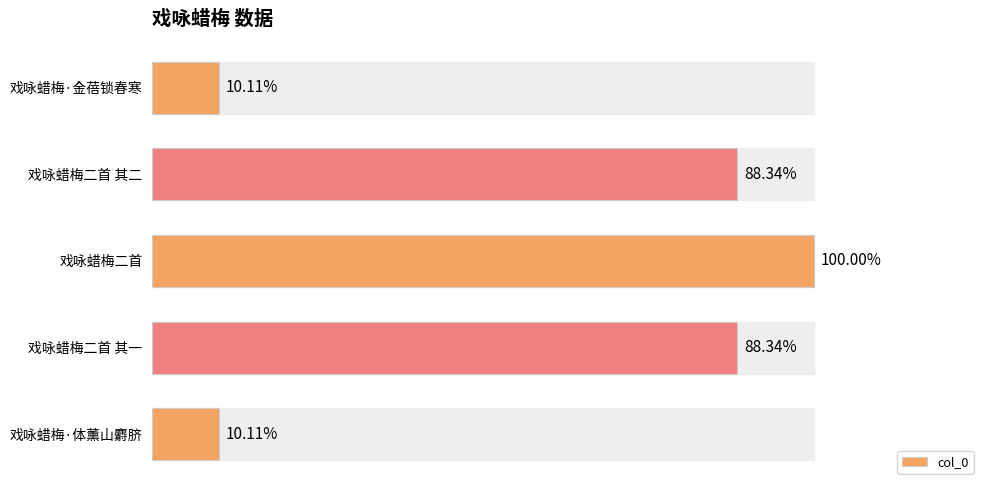

Does the chart contain any negative values?

No